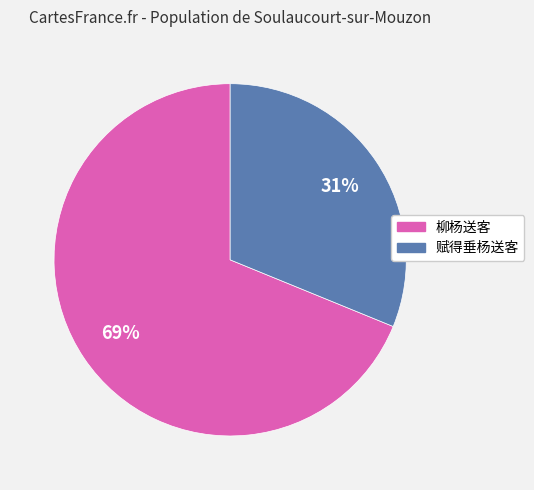

Is the sum of 柳杨送客 and 赋得垂杨送客 greater than half?

Yes